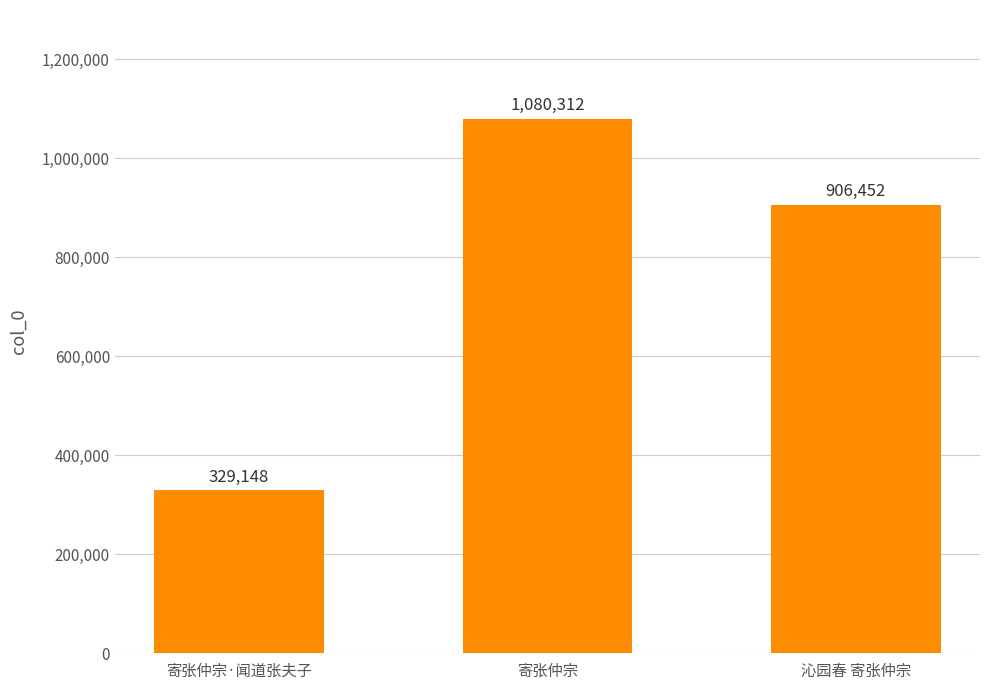

Which label corresponds to the largest value in the chart?

寄张仲宗